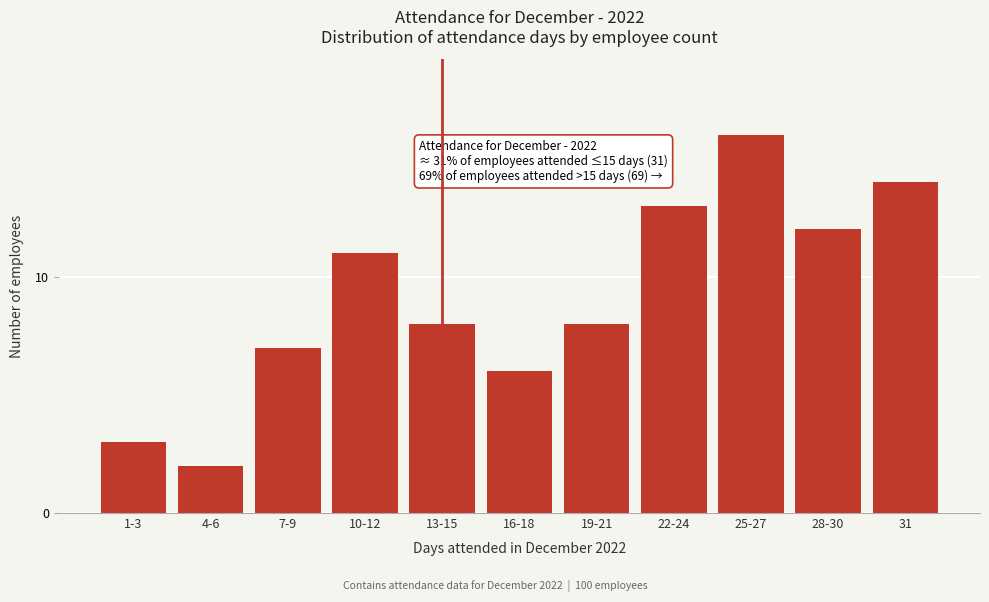

Reading left to right, list all the values displayed in this chart.

1-3=3	4-6=2	7-9=7	10-12=11	13-15=8	16-18=6	19-21=8	22-24=13	25-27=16	28-30=12	31=14